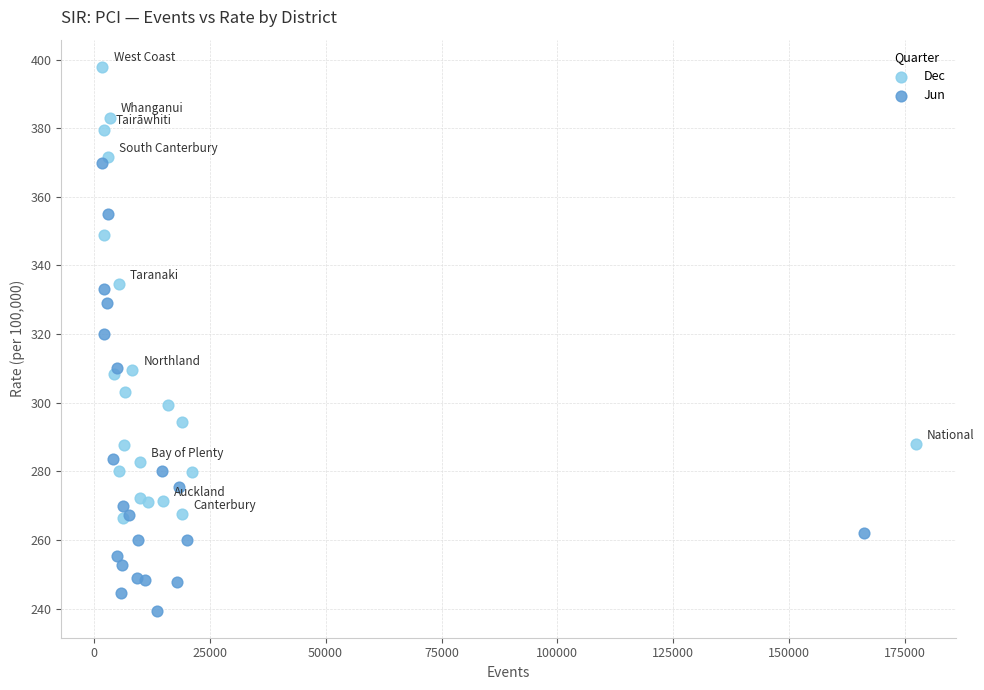

Which series reaches the minimum Y coordinate?

Jun